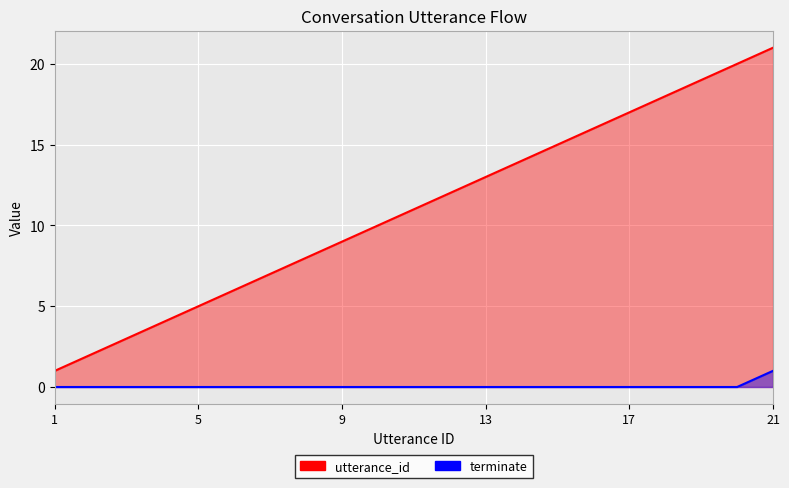

Rank the series by their average value, from lowest to highest.

terminate, utterance_id